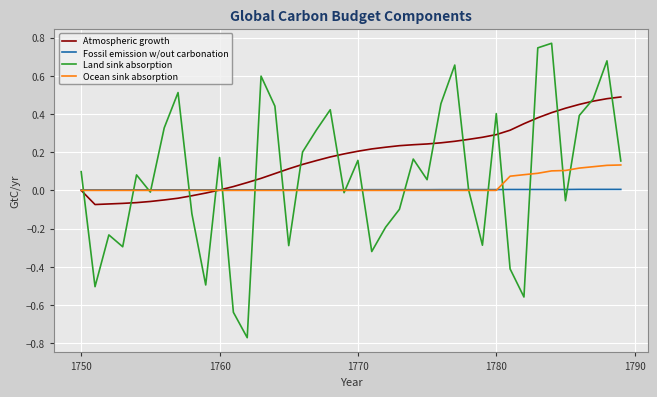

Which series has the largest range (max minus min)?

Land sink absorption